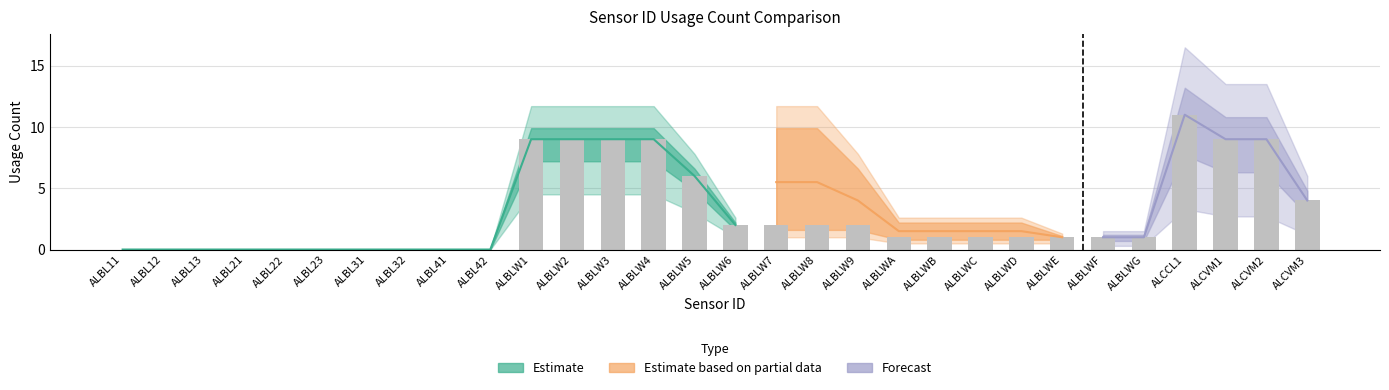

What is the sum of the values at ALBLWC and ALBLW5?

7